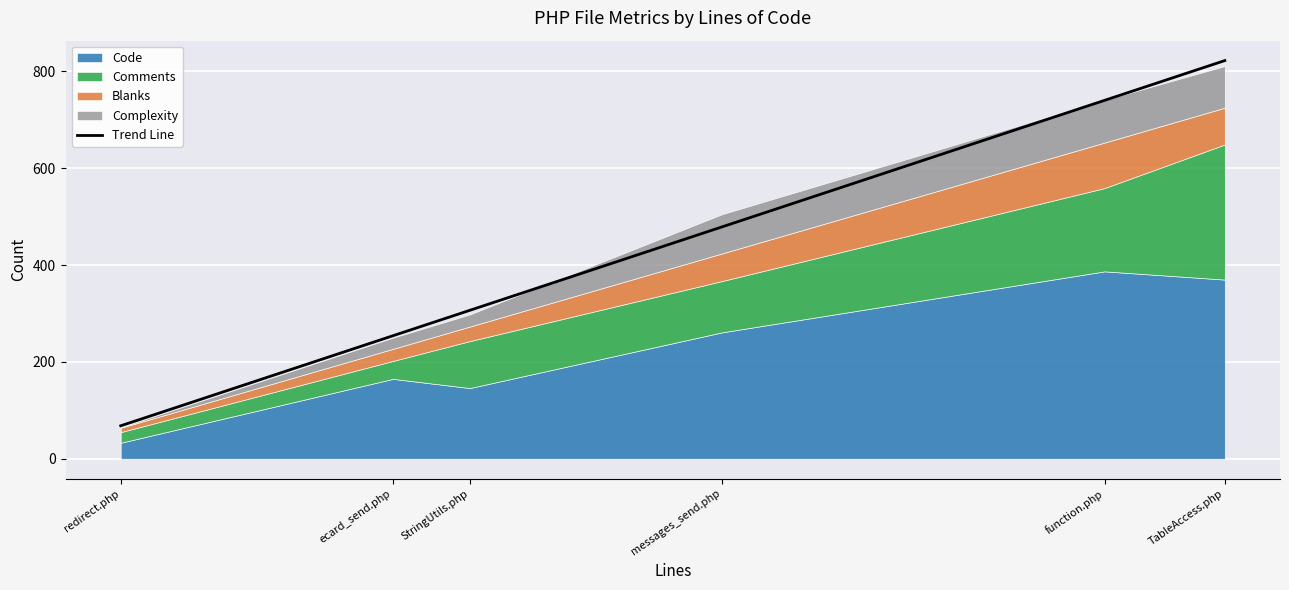

What is the sum of the values at ecard_send.php and TableAccess.php?

1076.4